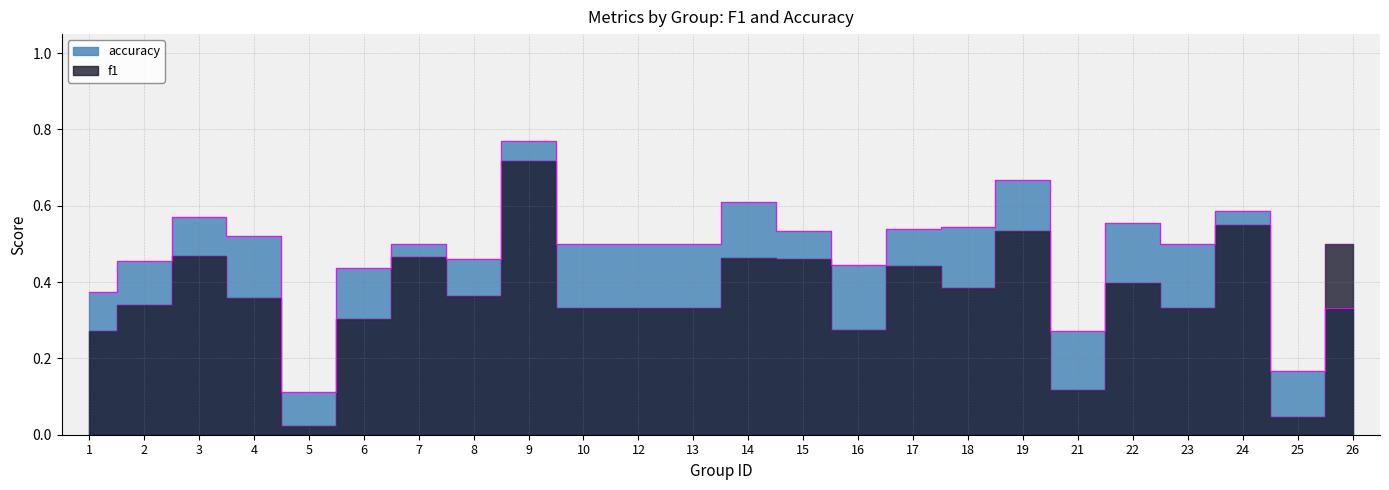

At how many categories does at least one series exceed 0?

24